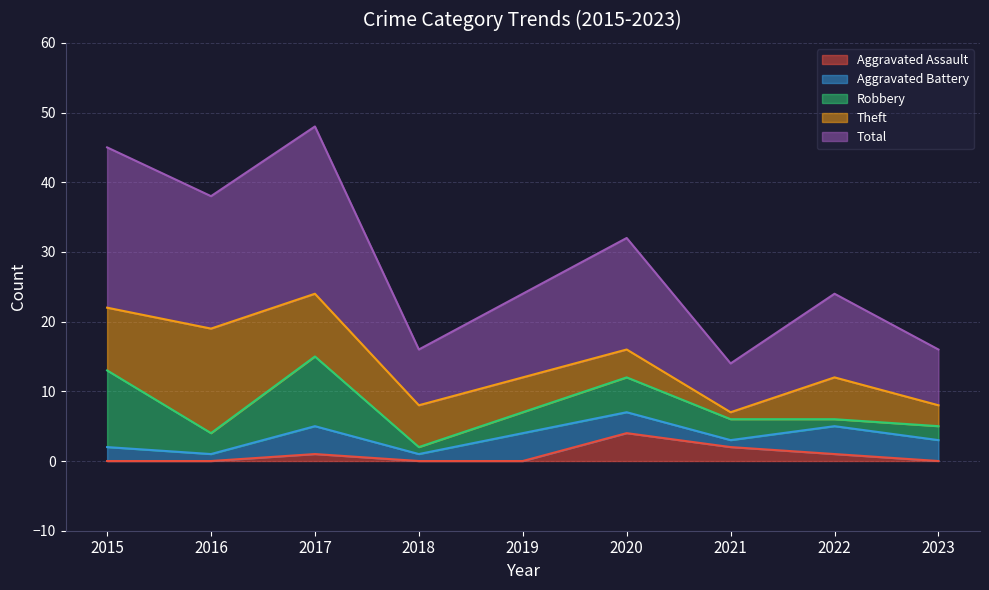

Reading right to left, list all the values displayed in this chart.

Aggravated Assault: 2023=0	2022=1	2021=2	2020=4	2019=0	2018=0	2017=1	2016=0	2015=0
Aggravated Battery: 2023=3	2022=4	2021=1	2020=3	2019=4	2018=1	2017=4	2016=1	2015=2
Robbery: 2023=2	2022=1	2021=3	2020=5	2019=3	2018=1	2017=10	2016=3	2015=11
Theft: 2023=3	2022=6	2021=1	2020=4	2019=5	2018=6	2017=9	2016=15	2015=9
Total: 2023=8	2022=12	2021=7	2020=16	2019=12	2018=8	2017=24	2016=19	2015=23